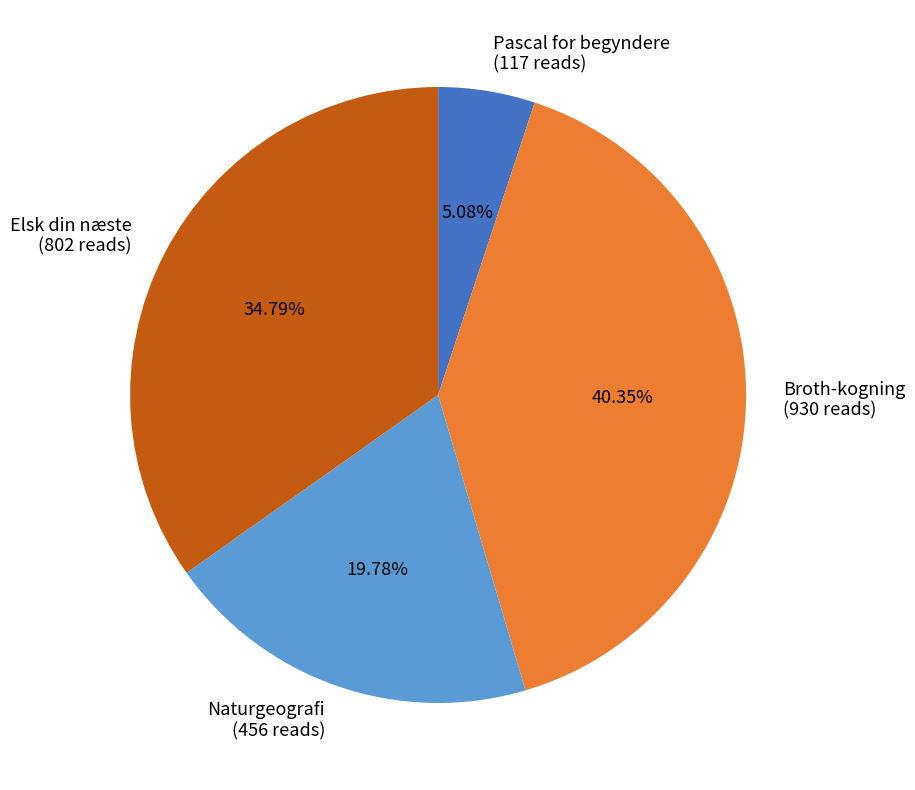

Between Elsk din næste and Broth-kogning, which is larger?

Broth-kogning